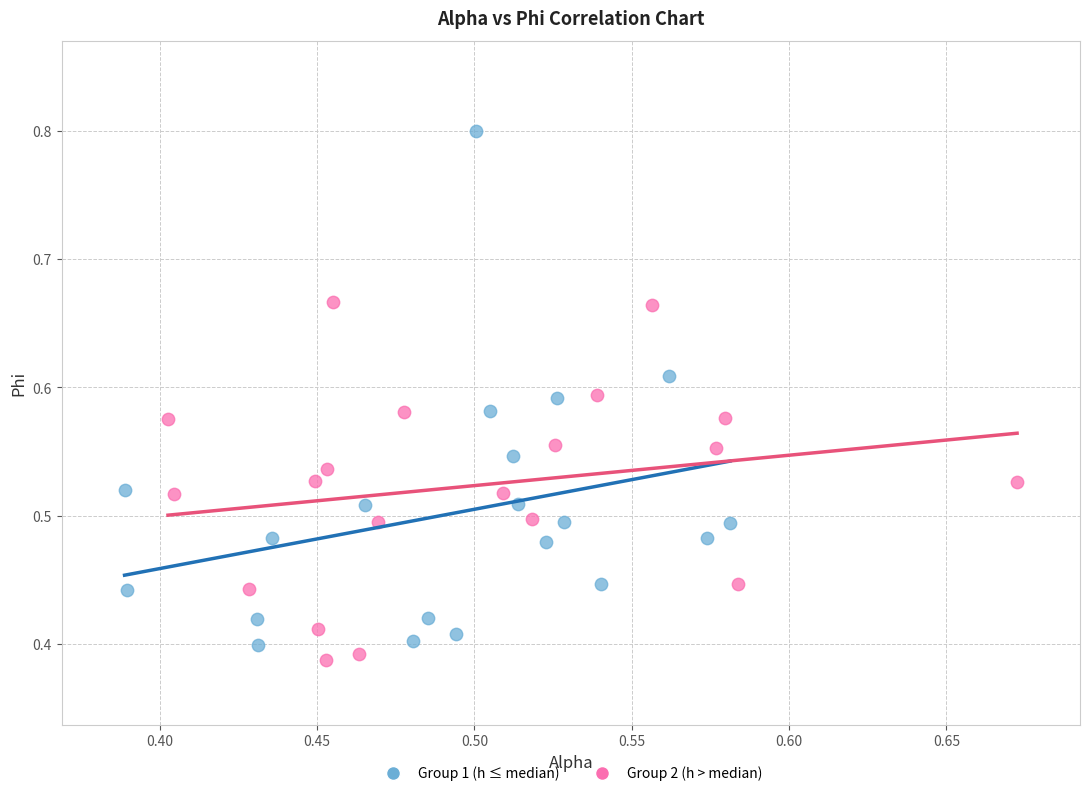

What are all the series names shown in the legend?

Group 1 (h ≤ median), Group 2 (h > median)